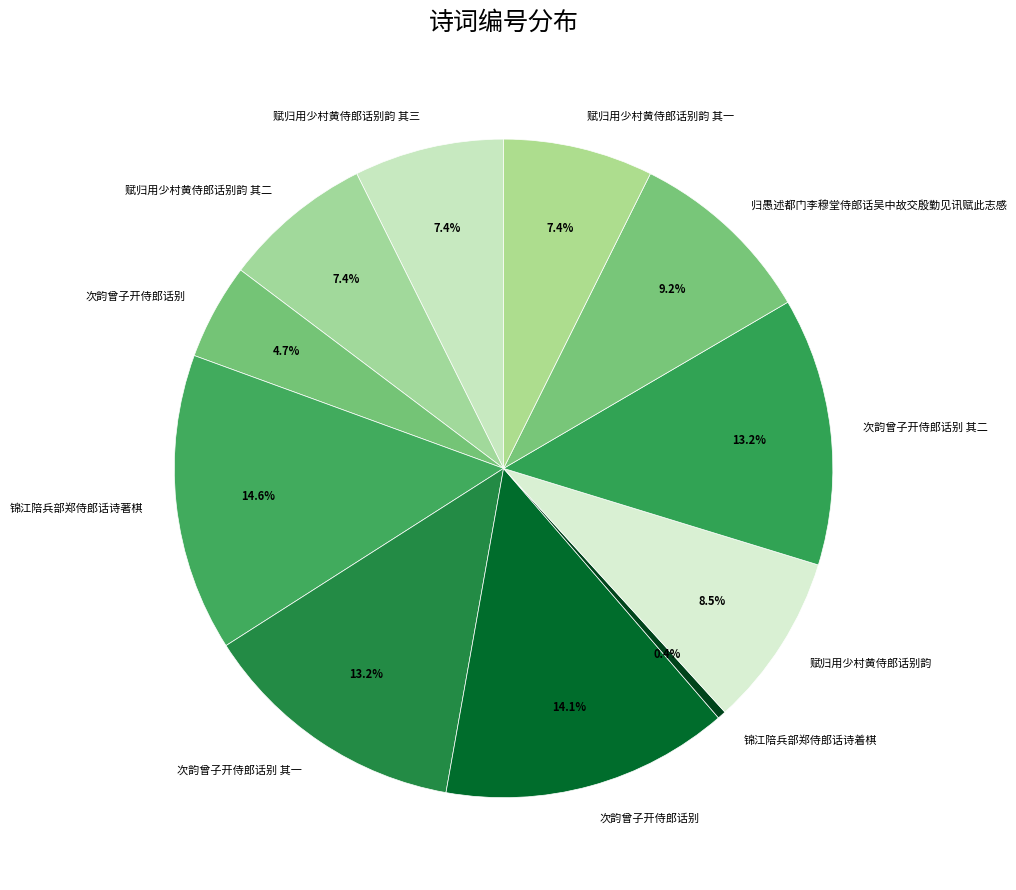

Count the number of slices in the pie.

11